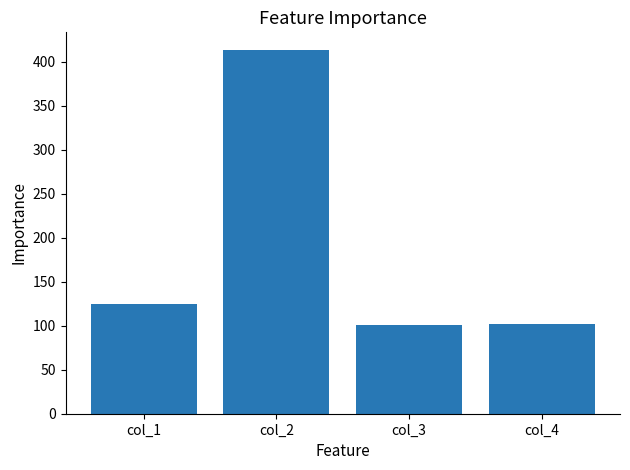

How many categories are shown in the chart?

4